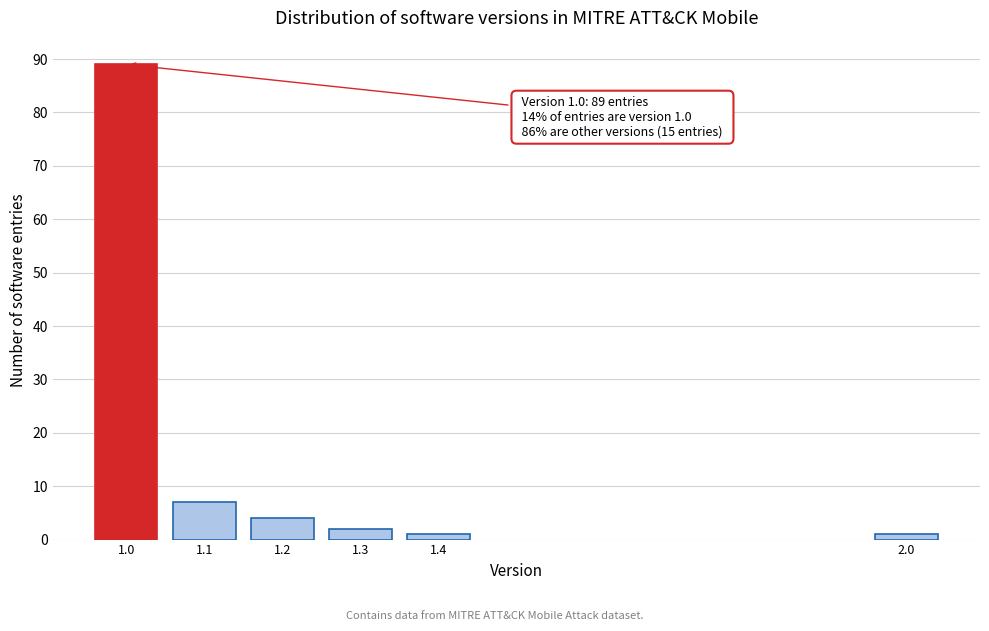

Reading right to left, transcribe all the data shown in this chart.

1	1	2	4	7	89